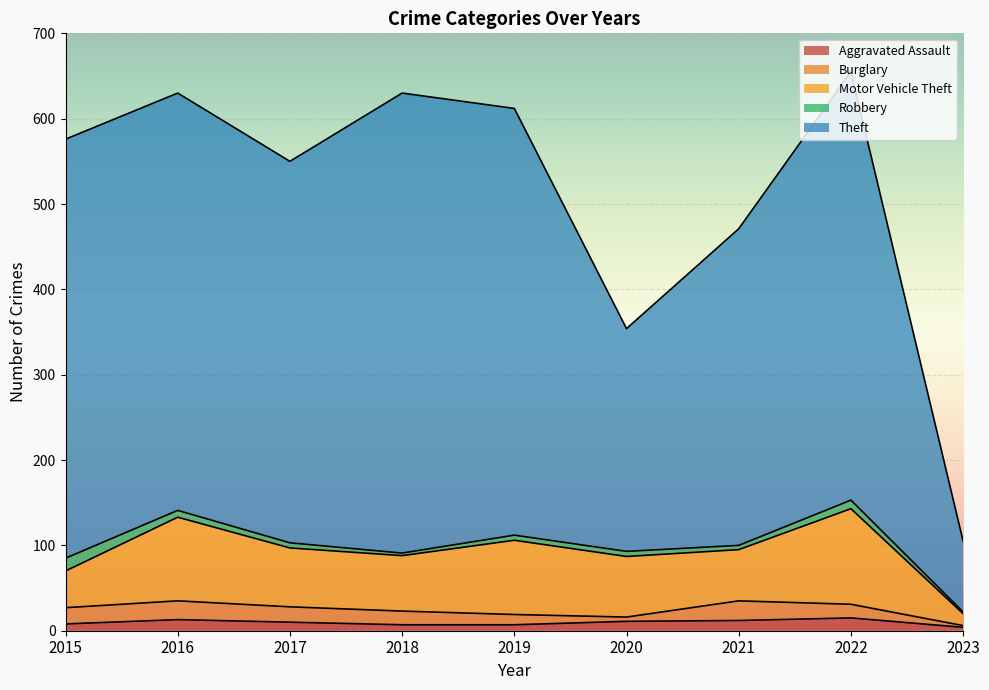

What is the lowest value of the Burglary series?

2